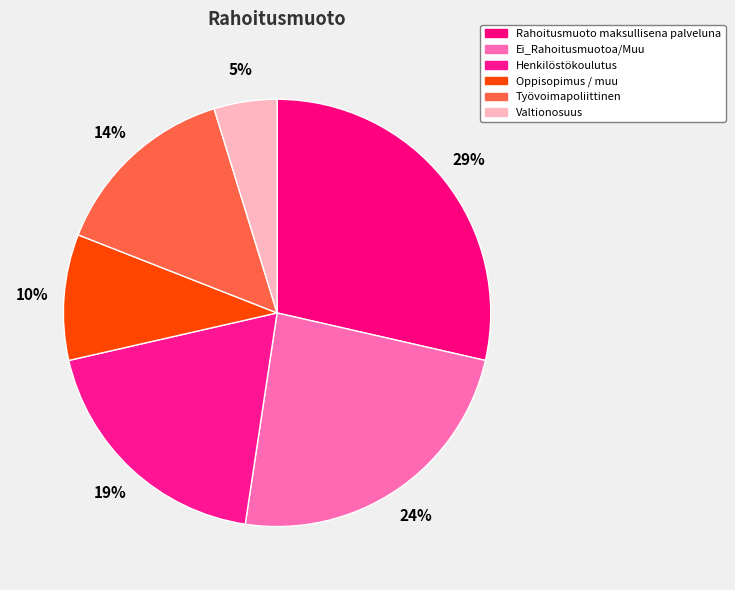

Which category has the biggest portion of the pie?

Rahoitusmuoto maksullisena palveluna